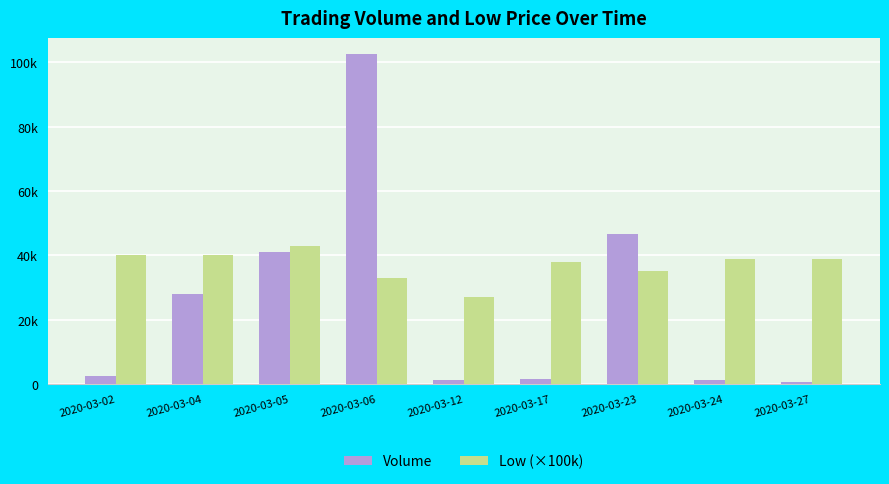

What is the smallest value displayed?

529